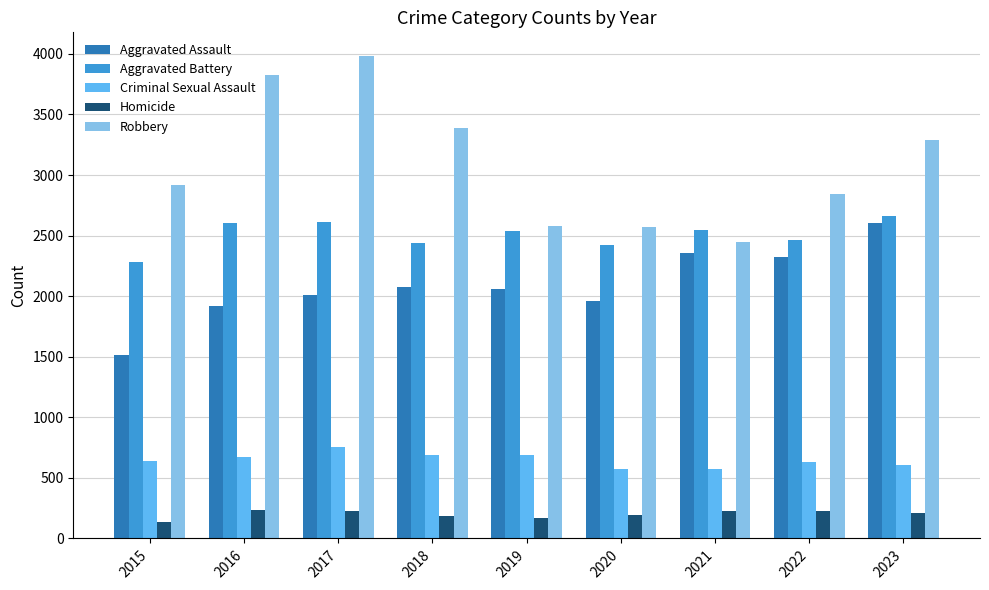

What is the sum of the Robbery values at 2023 and 2016?

7109